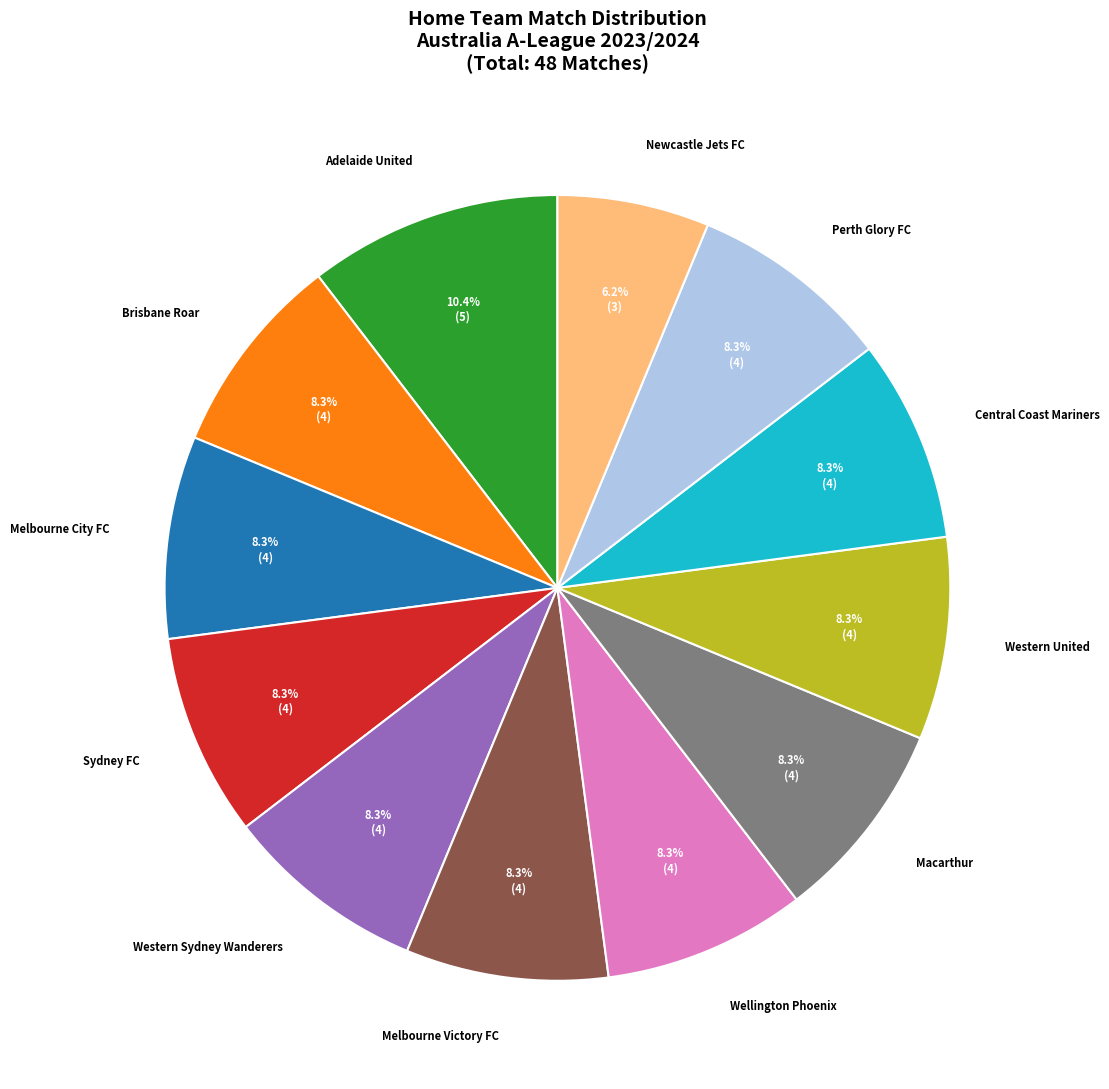

Does any single category account for the majority?

No